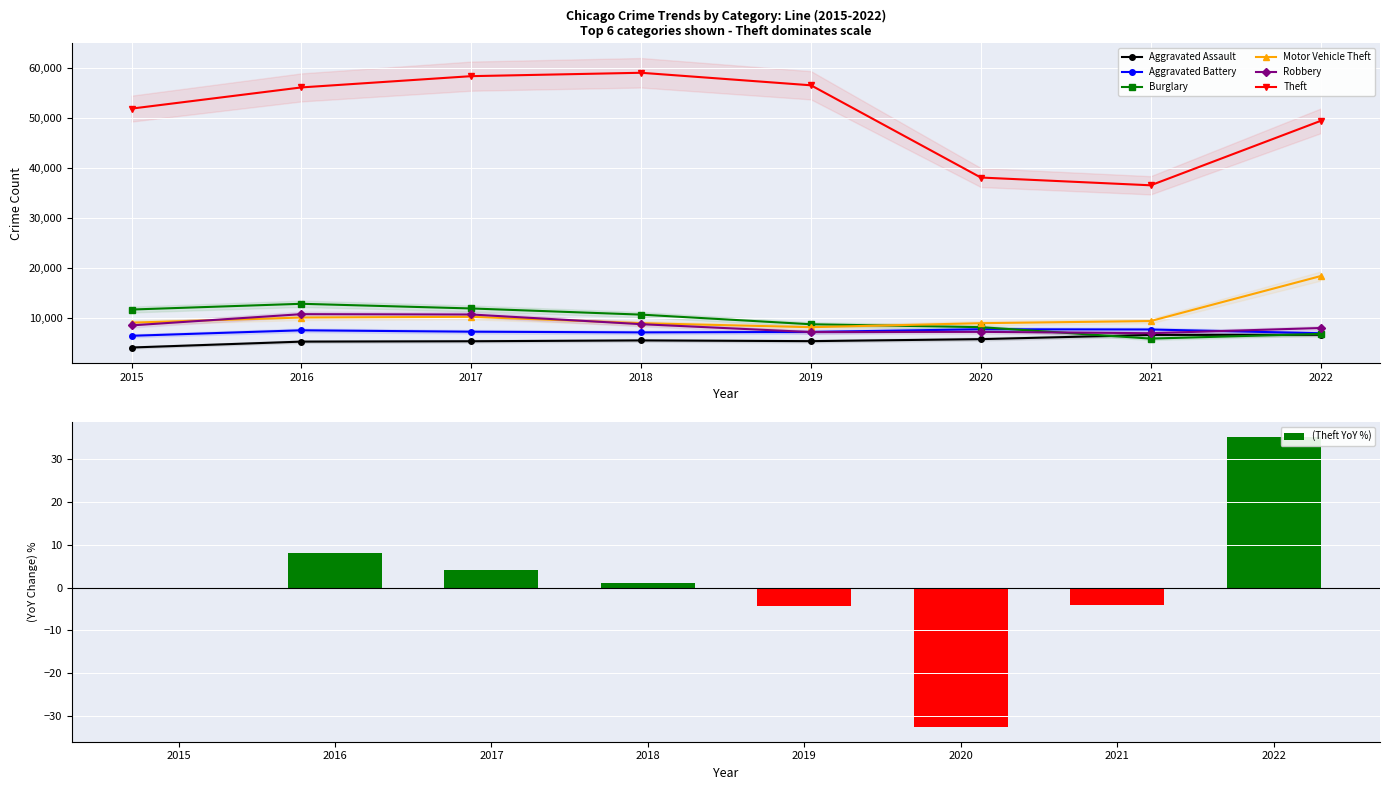

What is the difference between the maximum and minimum values in the Motor Vehicle Theft series?

10222